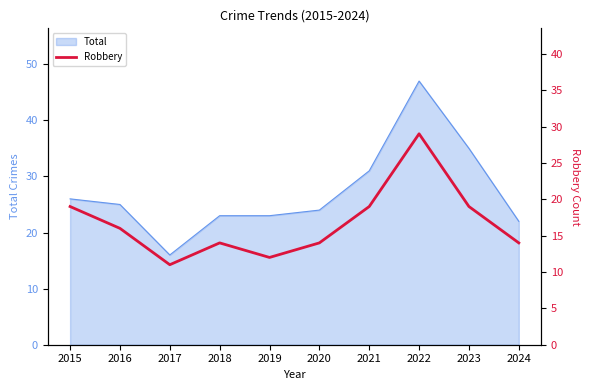

At which category does the data reach its first local valley?

2017